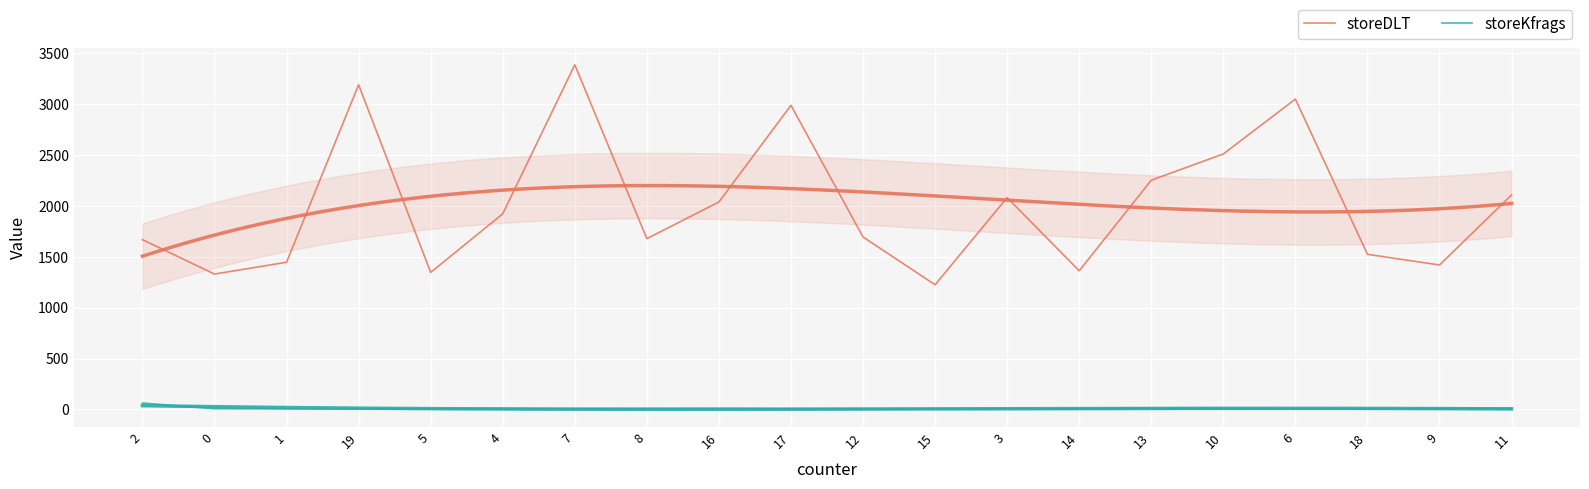

In storeDLT, how many points are lower than both neighbors (excluding endpoints)?

6